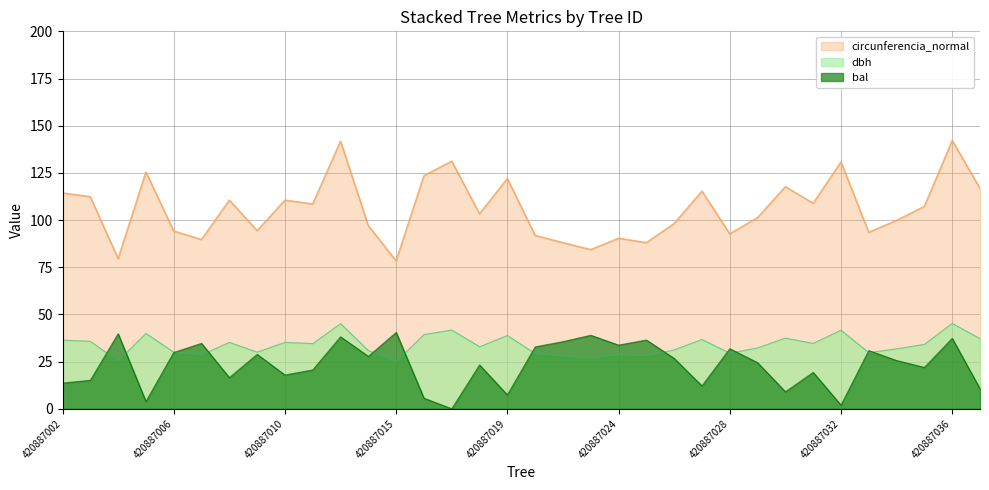

What is the total value across all series at 420887034?

157.2